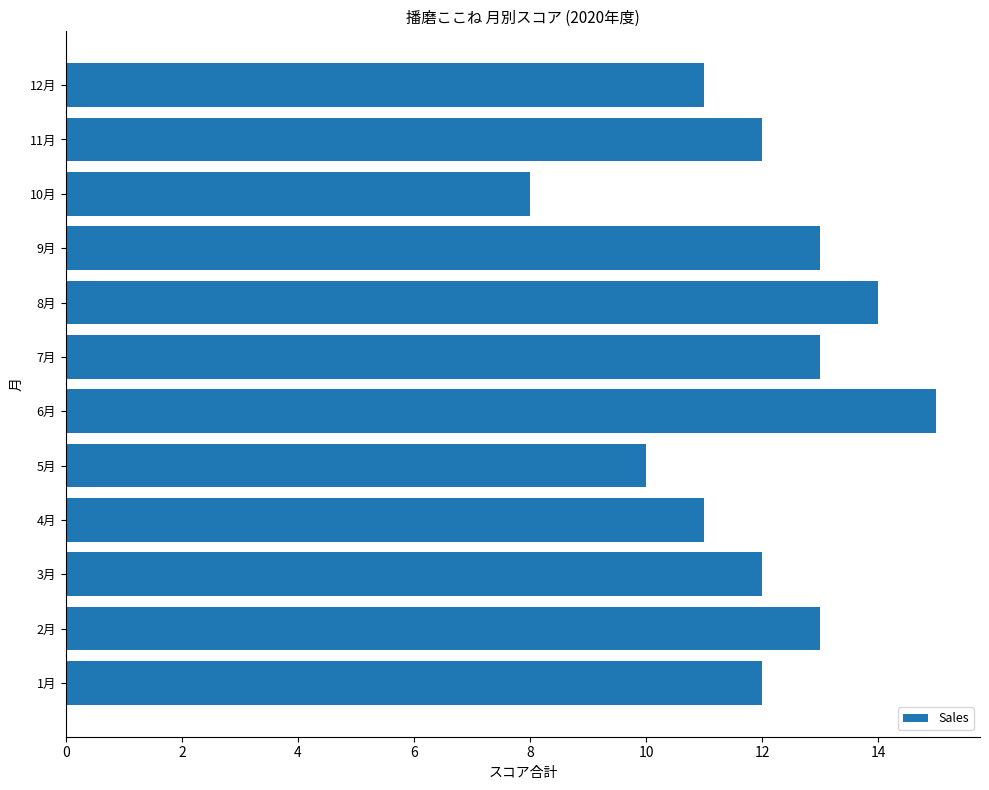

What is the change in value from 4月 to 11月?

+1